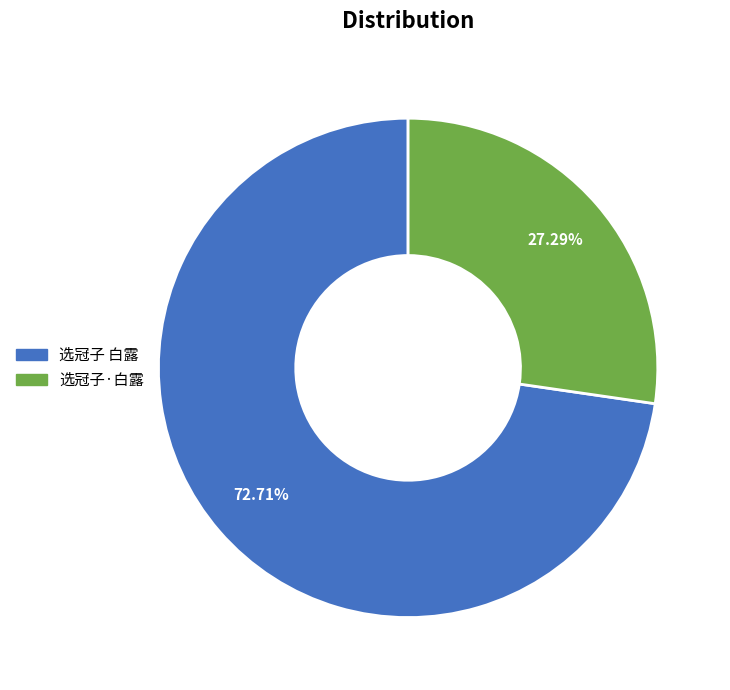

Count the number of slices in the pie.

2